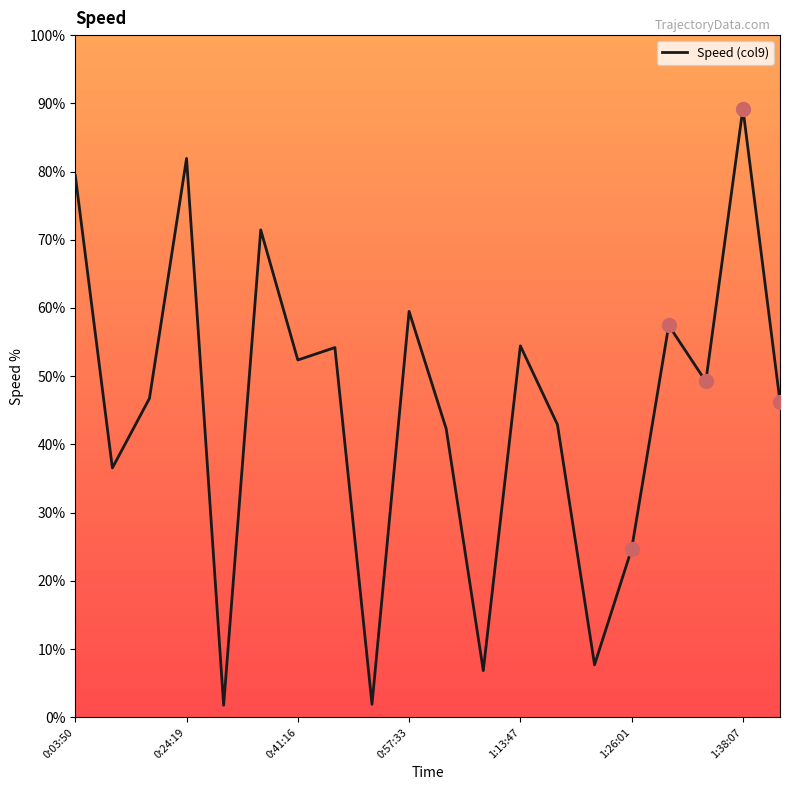

What is the greatest value displayed?

89.2